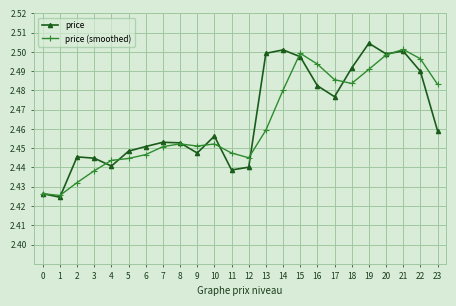

Count the price values in the range 2 to 3.

24